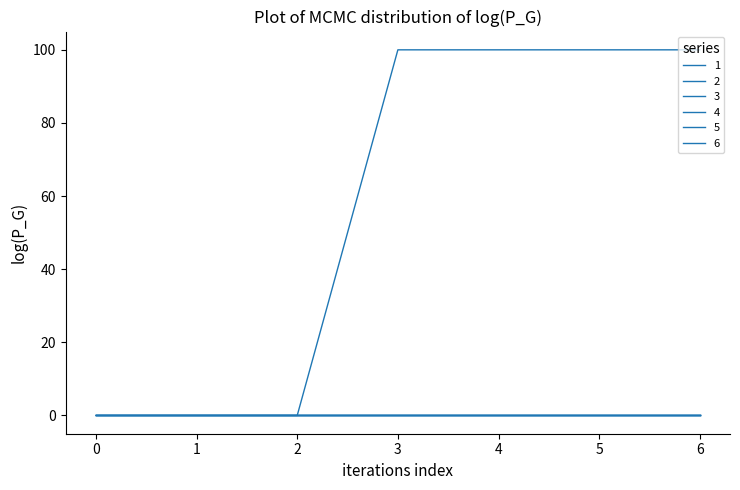

Reading right to left, what are all the values shown in this chart?

1: 6=100	5=100	4=100	3=100	2=0	1=0	0=0
2: 6=0	5=0	4=0	3=0	2=0	1=0	0=0
3: 6=0	5=0	4=0	3=0	2=0	1=0	0=0
4: 6=0	5=0	4=0	3=0	2=0	1=0	0=0
5: 6=0	5=0	4=0	3=0	2=0	1=0	0=0
6: 6=0	5=0	4=0	3=0	2=0	1=0	0=0